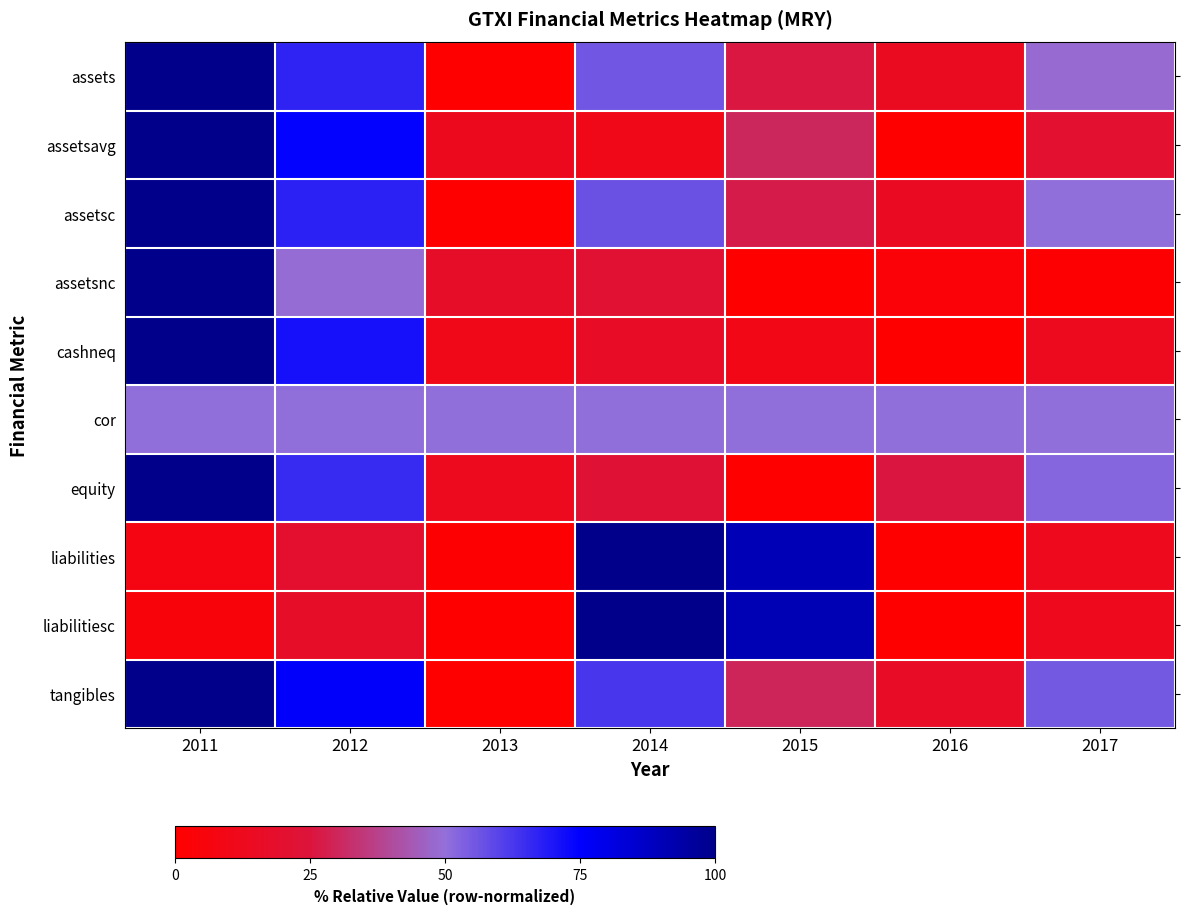

At which category is the sum across all series the highest?

2011